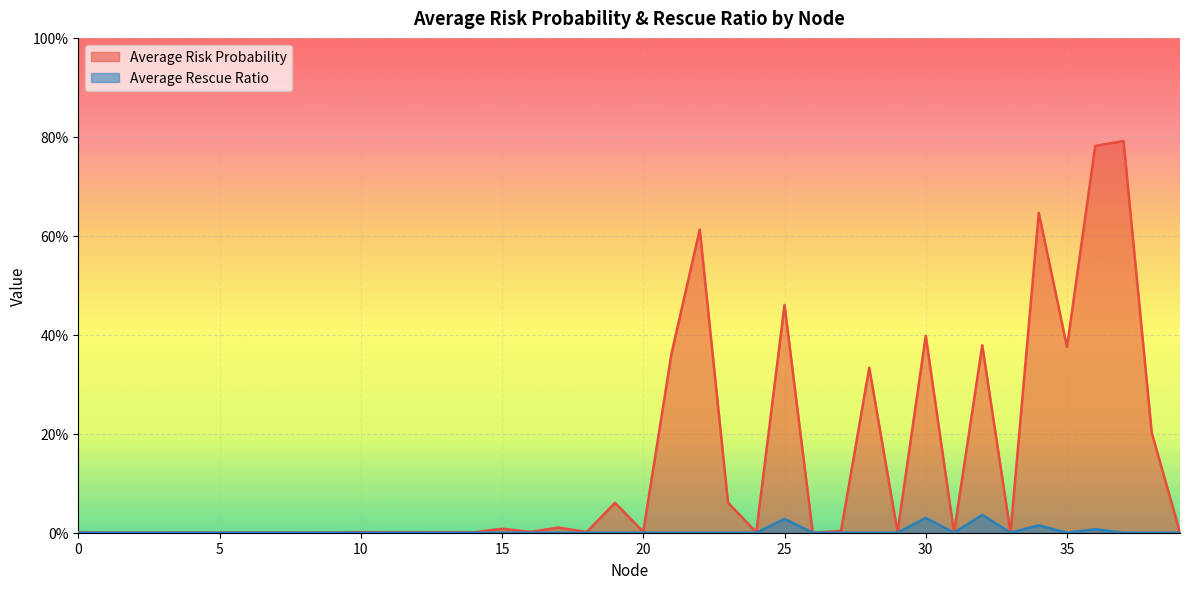

What is the total value across all series at 28?

0.3